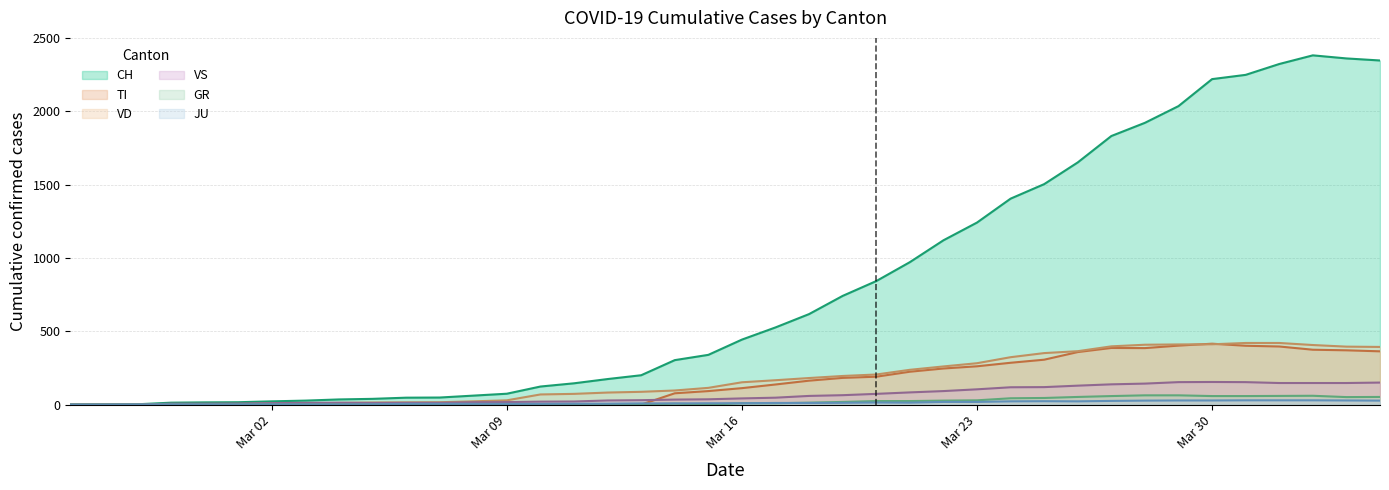

At which category is the sum across all series the highest?

2020-04-02